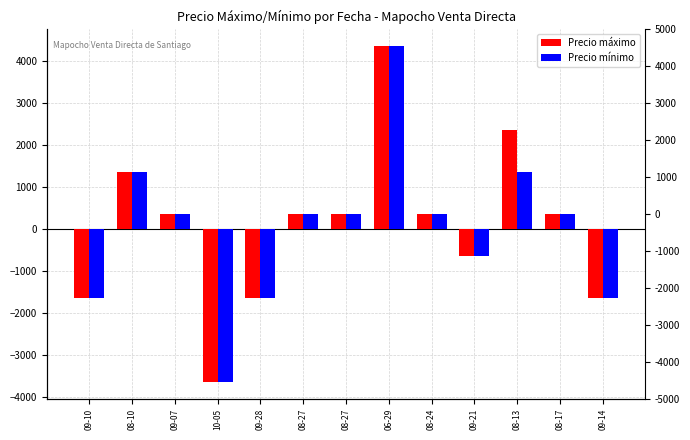

At 10-05, list the series in order from smallest to largest.

Precio máximo, Precio mínimo